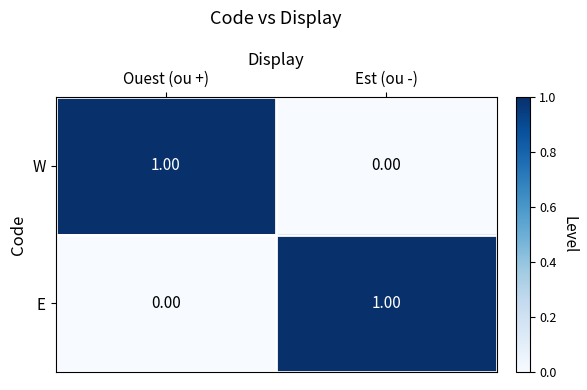

At which label is W closest to 0?

Est (ou -)